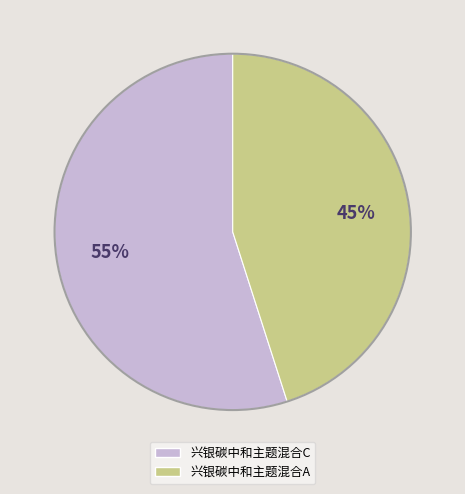

What is the largest slice in the pie chart?

兴银碳中和主题混合C